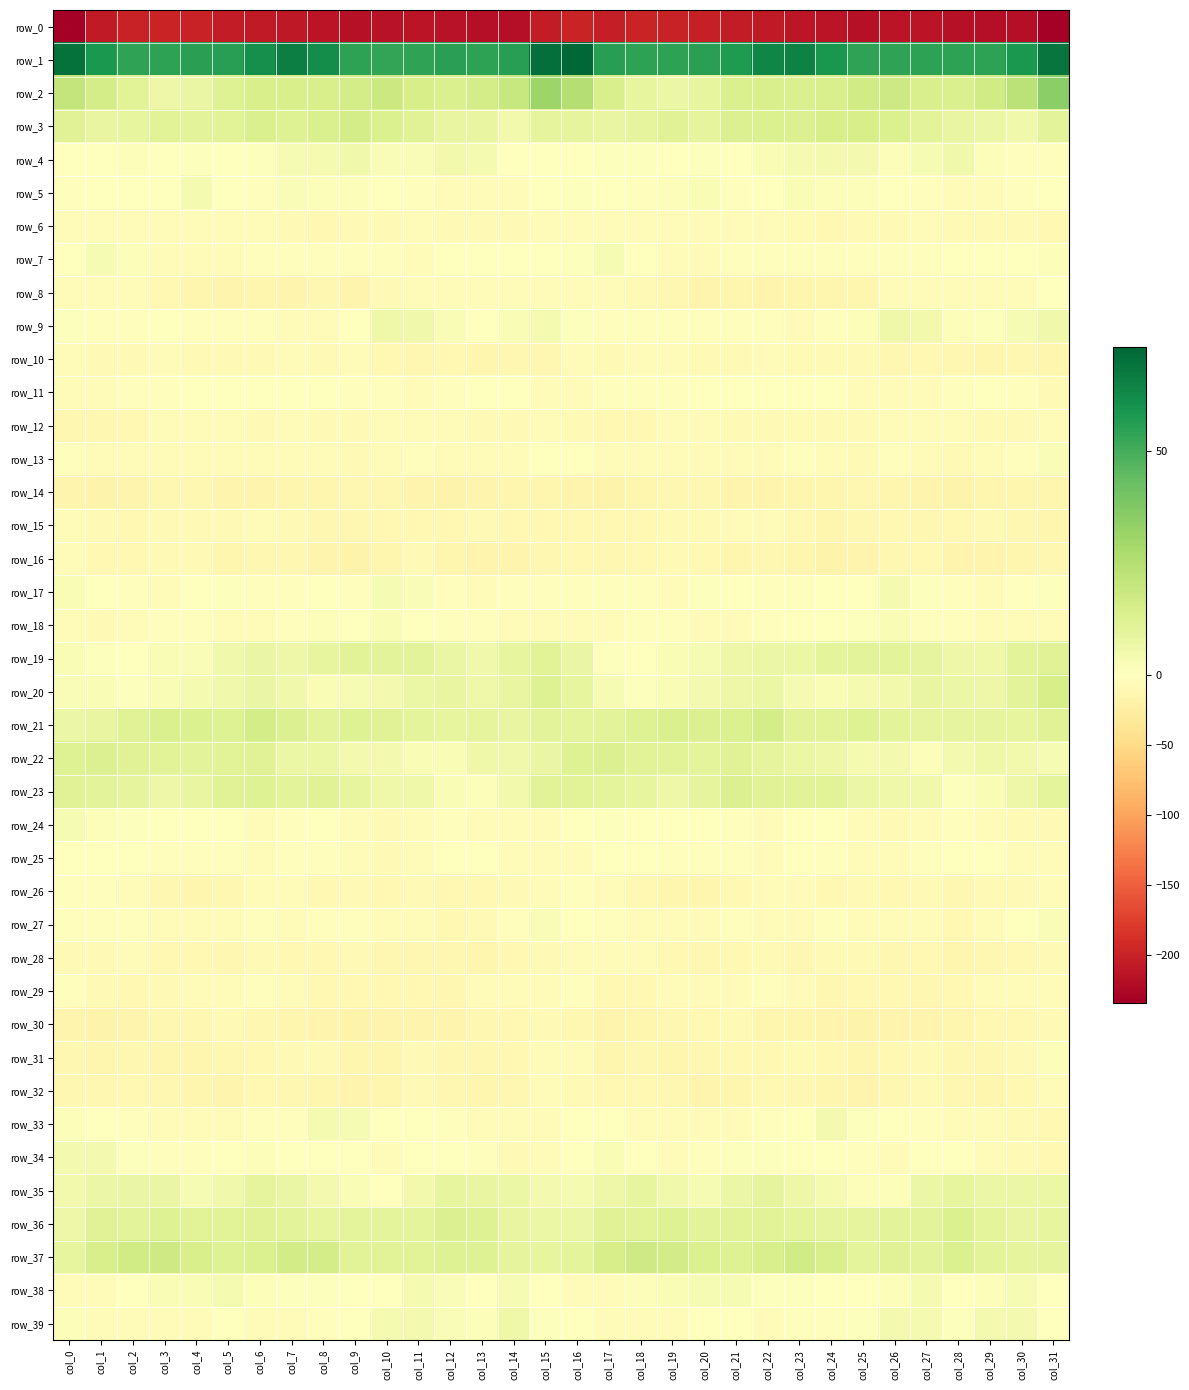

Between col_22 and col_31, which series saw the biggest shift?

row_0